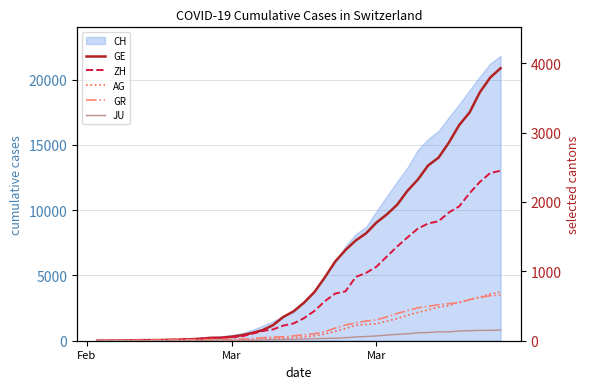

True or false: ZH and JU intersect in this chart.

False